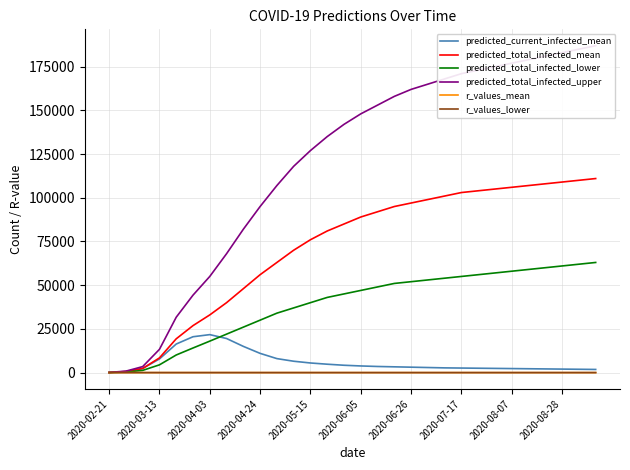

The predicted_total_infected_upper series shows 314785.8 at 29. True or false?

False